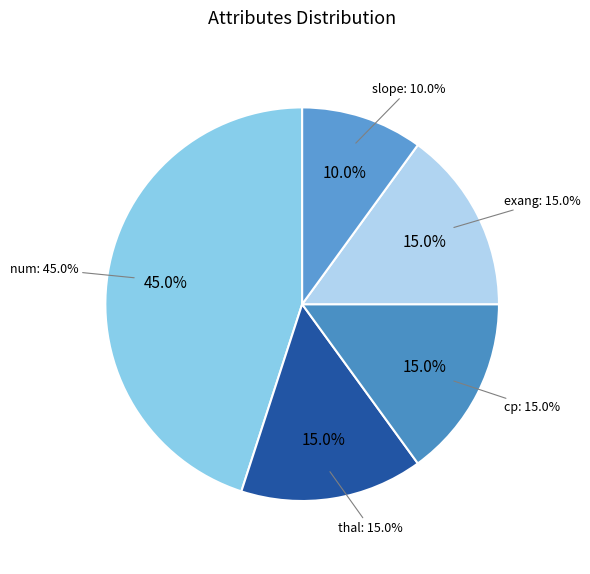

Between cp and exang, which is larger?

cp